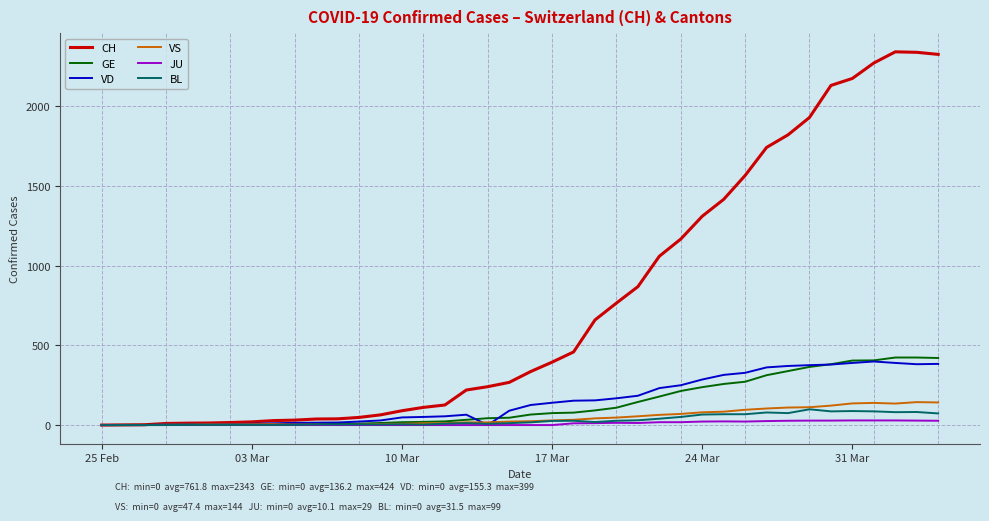

Which series has the largest total across all categories?

CH